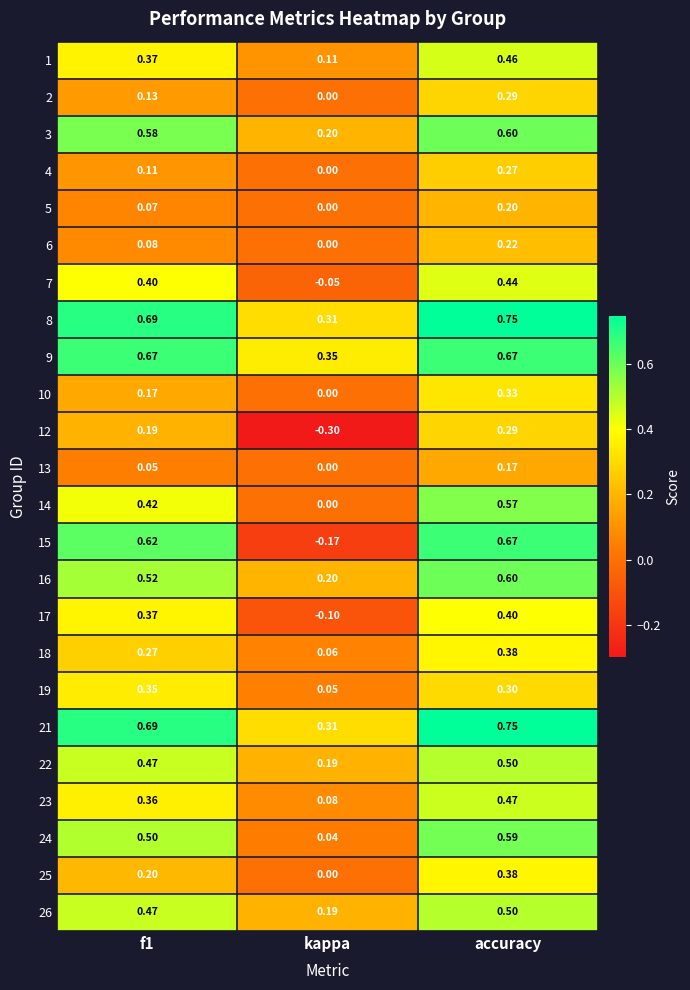

Which label corresponds to the largest value in the chart?

accuracy